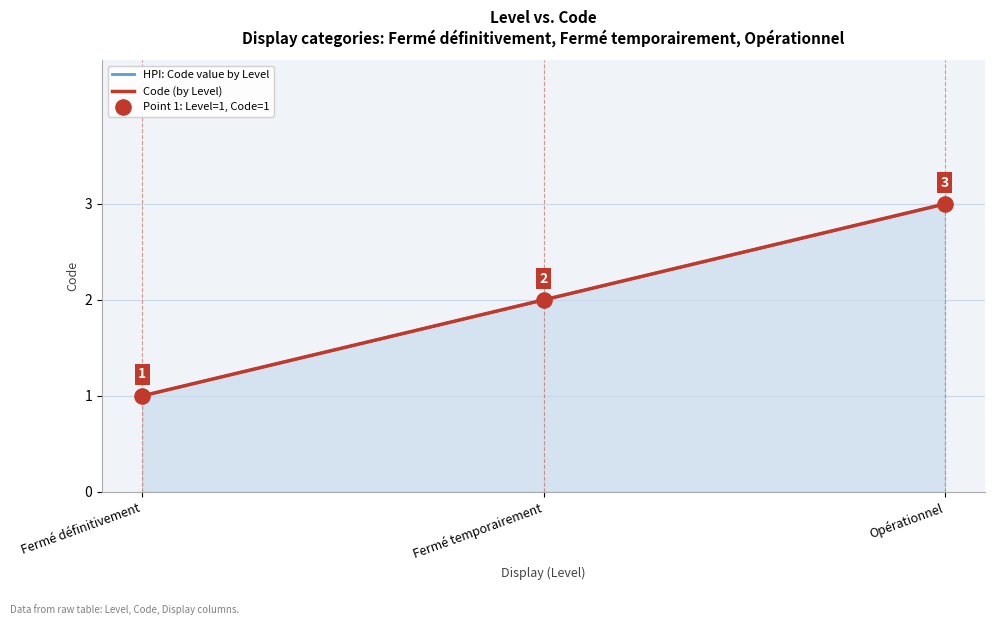

Is the value of HPI: Code value by Level at Fermé définitivement greater than the value of Code (by Level) at Fermé temporairement?

No